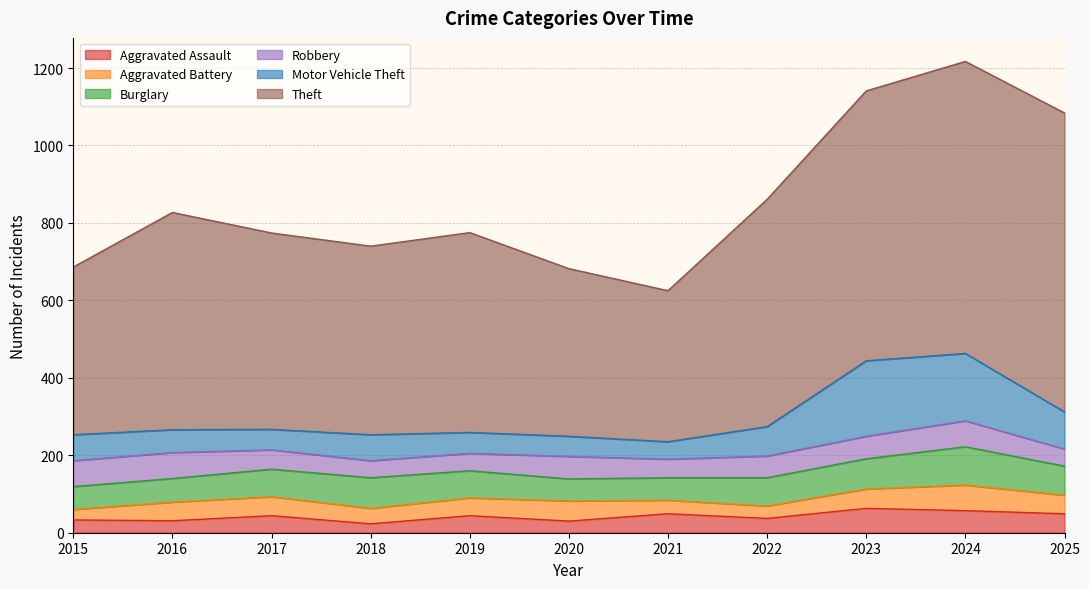

What is the value of the Motor Vehicle Theft point at the 1st from the left?

67